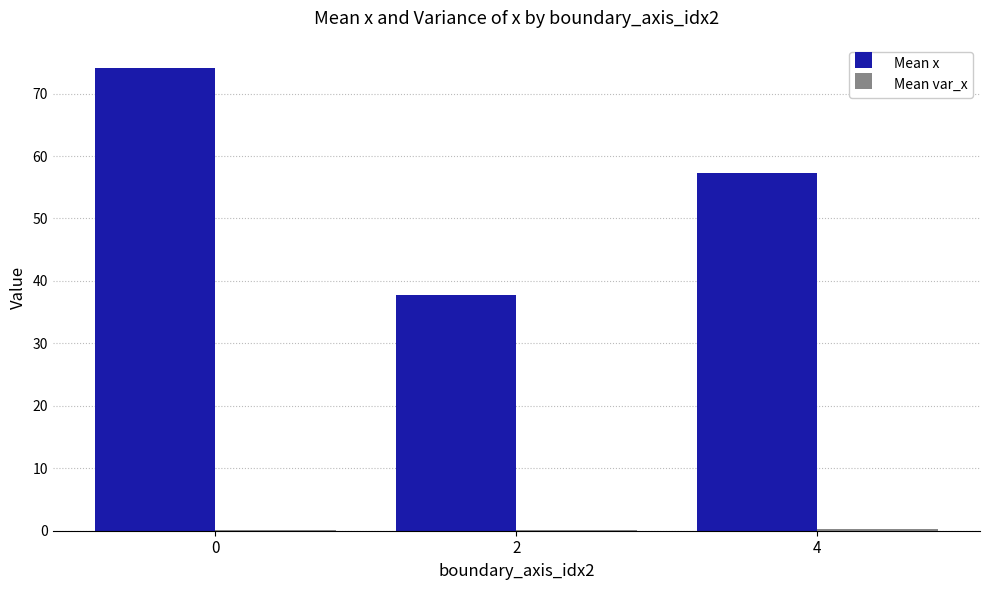

What is the total value across all series at 2?

38.0